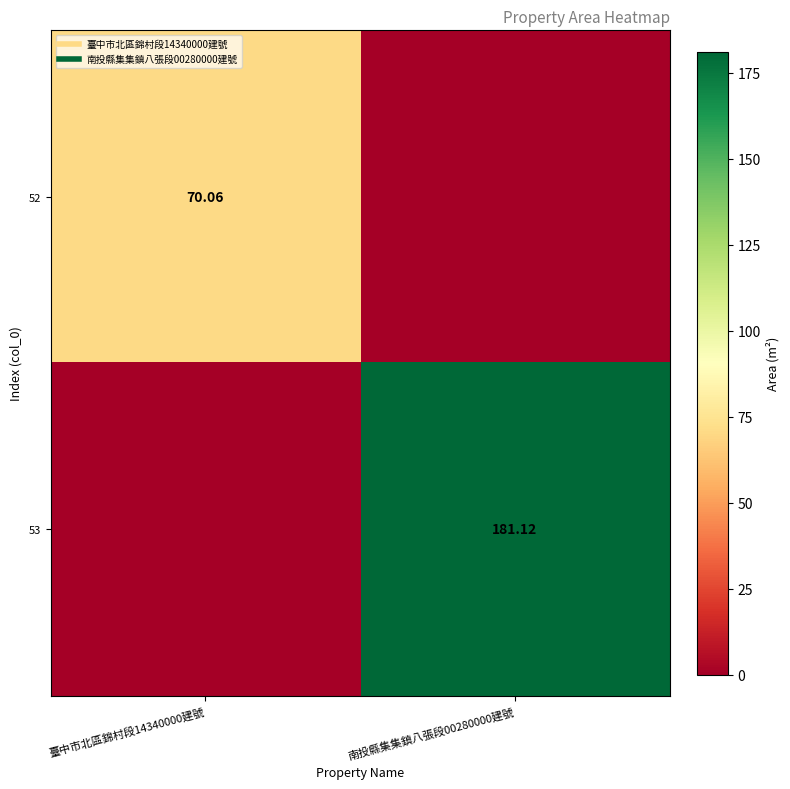

What is the spread (max minus min) of values at 南投縣集集鎮八張段00280000建號?

181.1